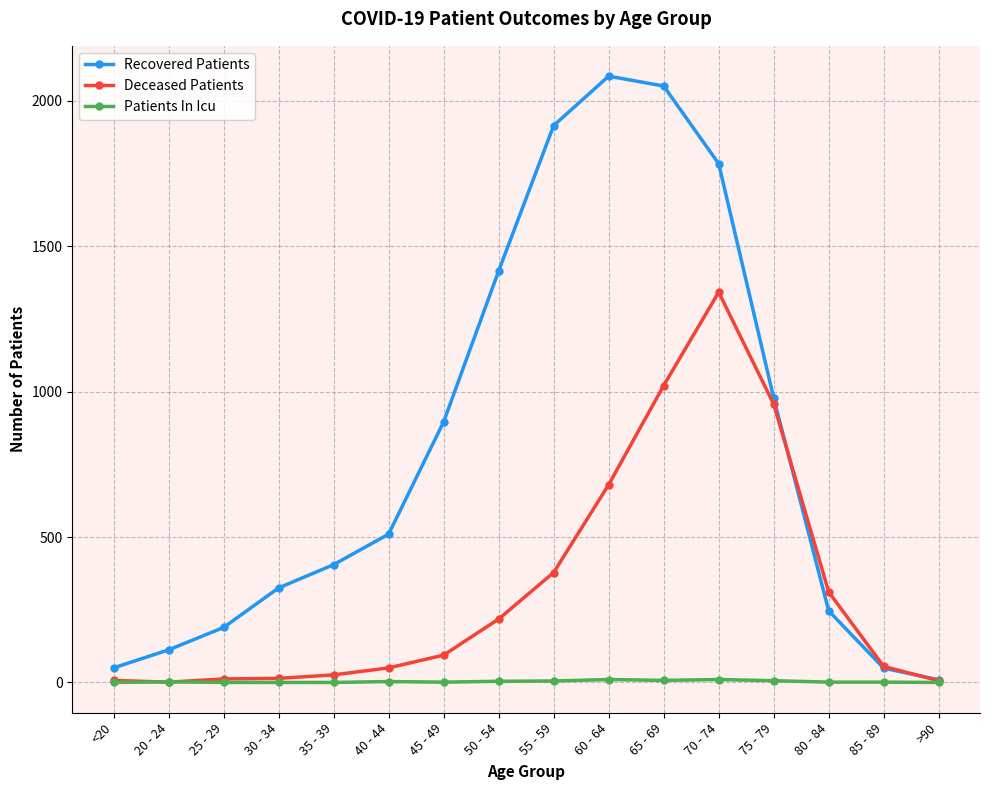

What are all the series names shown in the legend?

Recovered Patients, Deceased Patients, Patients In Icu